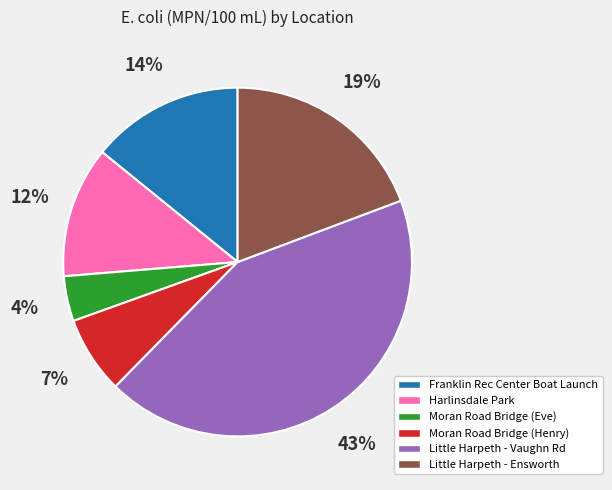

How many segments does this pie chart have?

6